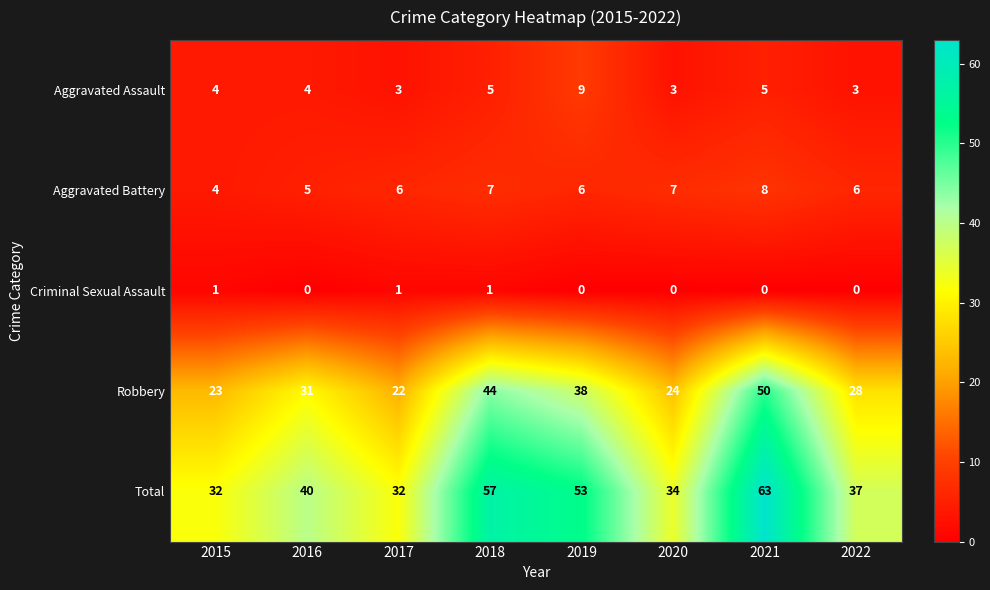

How many data points in Robbery are less than 31?

4